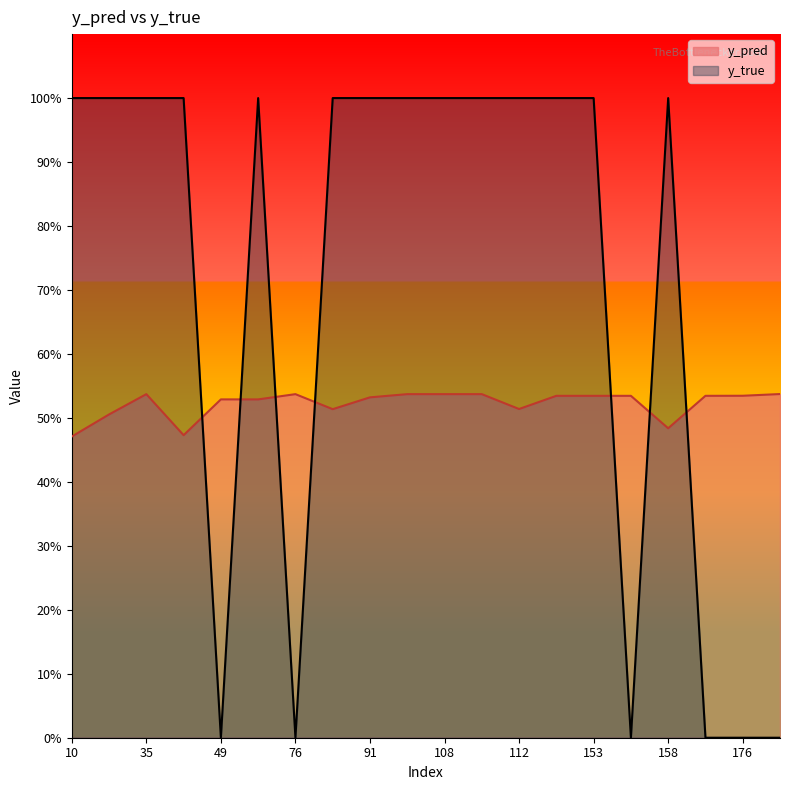

Which category has the highest value in the y_true series?

10